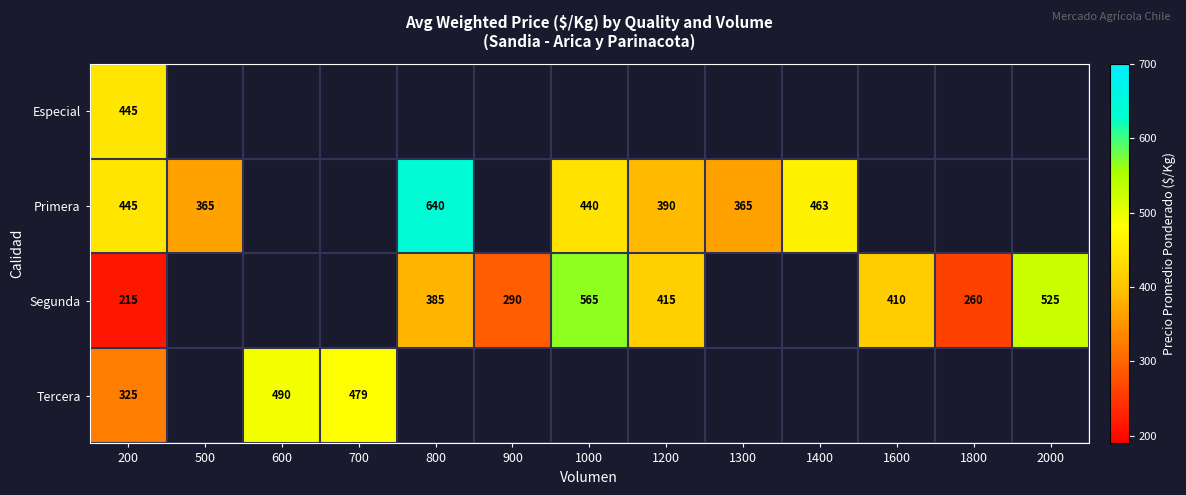

What is the difference between the highest and lowest values at 200?

230